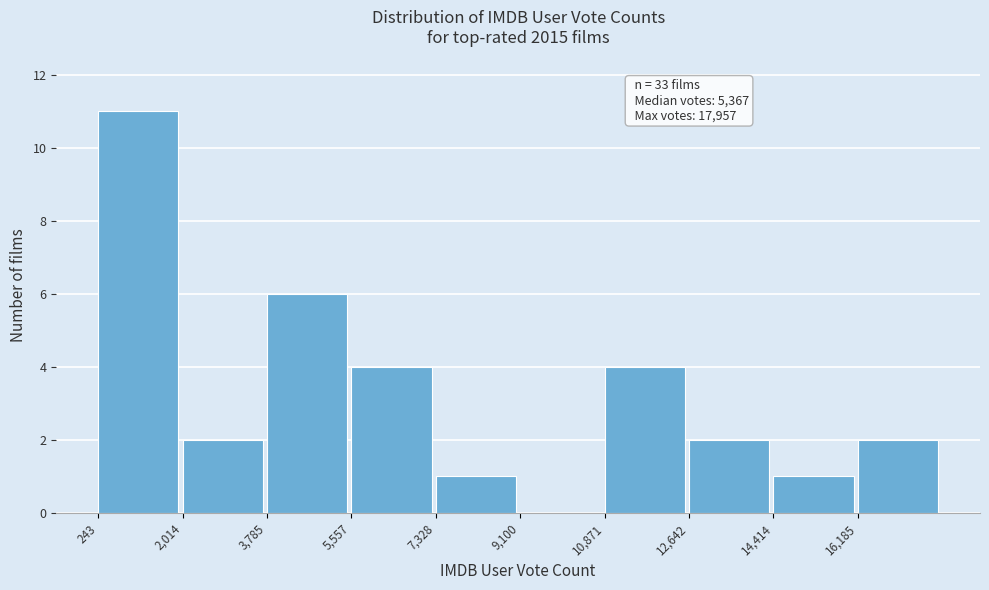

Which range on the x-axis has the tallest bar?

200 to 2000